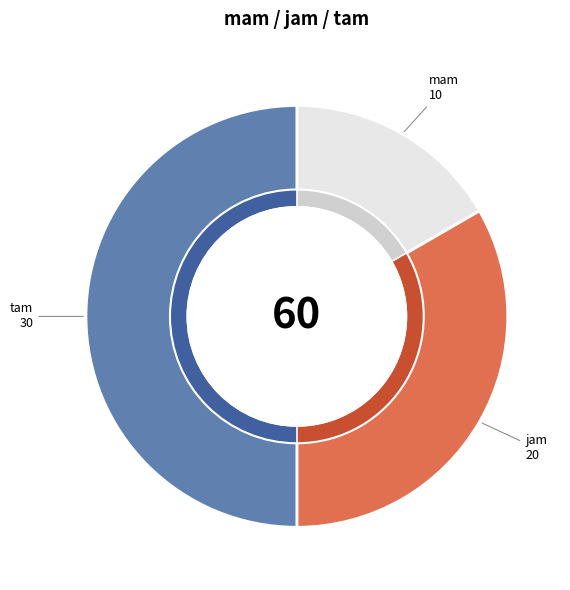

Does any single category account for the majority?

No